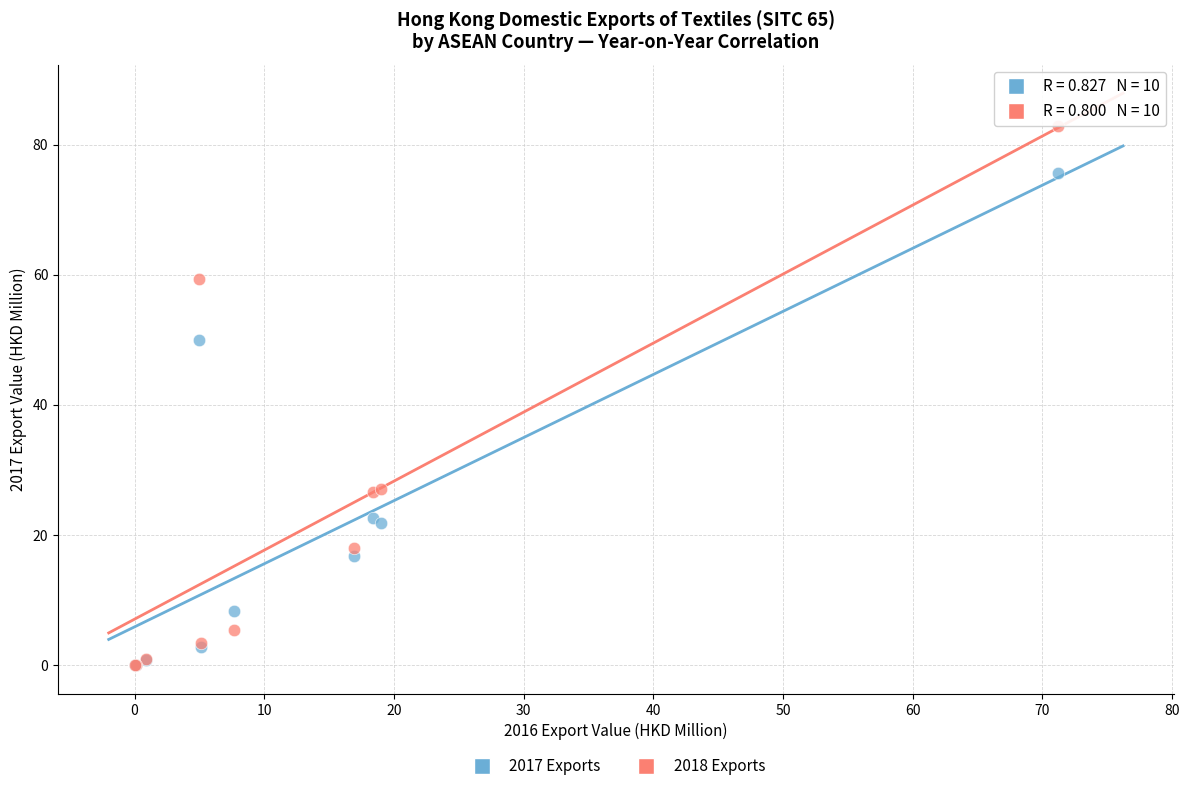

Across all series, what Y value is closest to 41?

50.0